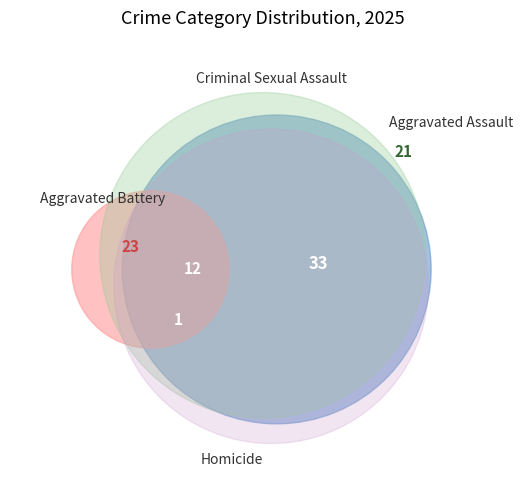

Combined, do Aggravated Assault and Homicide account for over 50%?

No